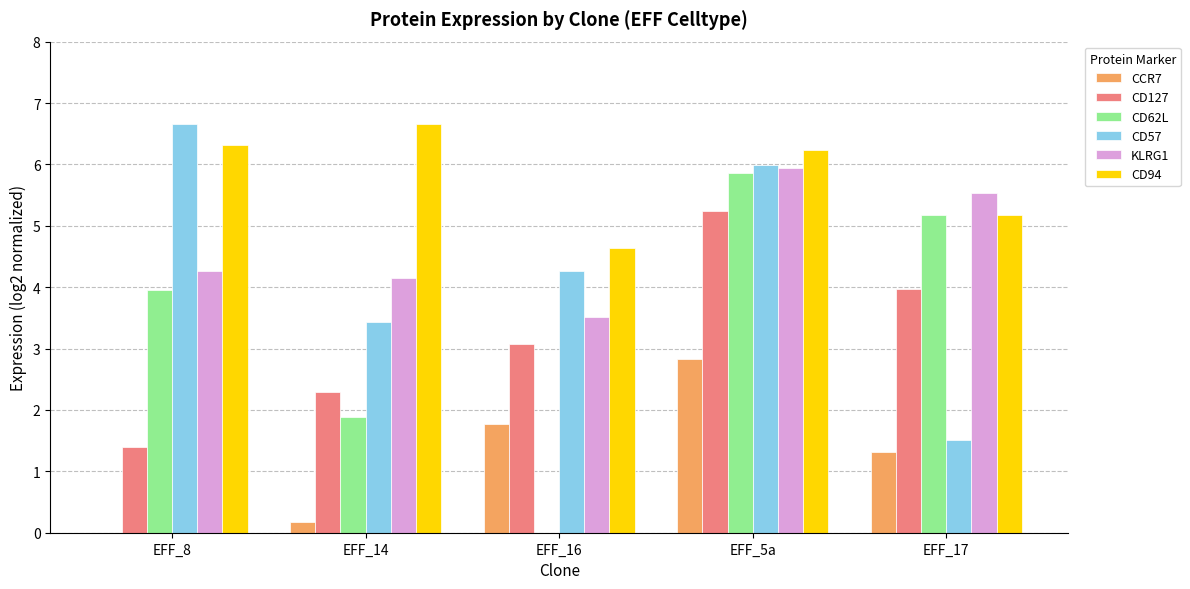

How many values in CCR7 are above zero?

4